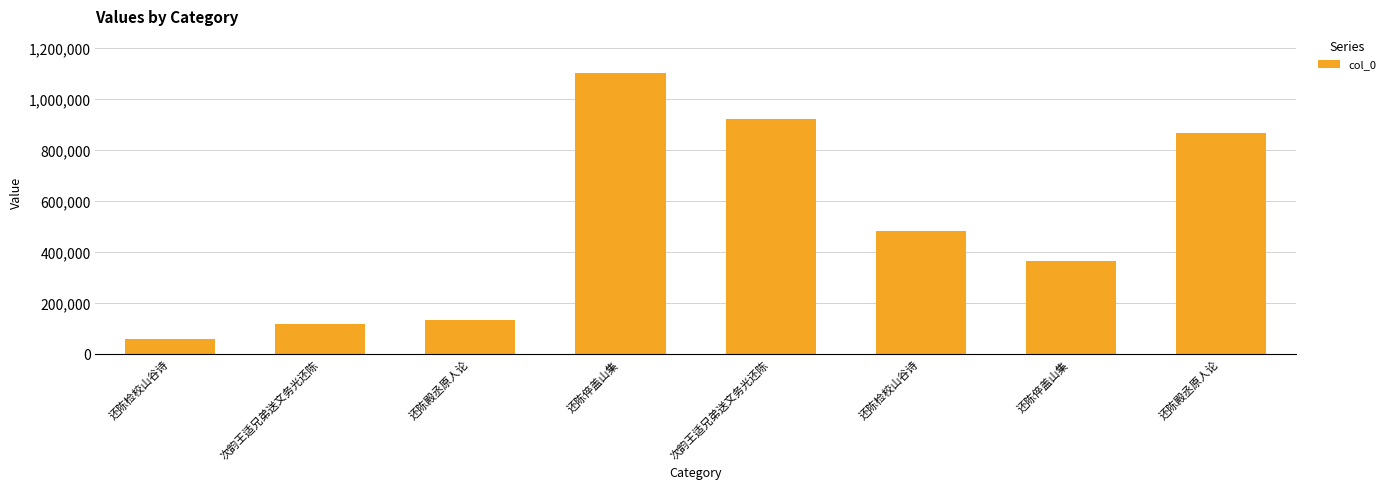

Reading left to right, transcribe all the data shown in this chart.

还陈检校山谷诗=62123	次韵王适兄弟送文务光还陈=117866	还陈殿丞原人论=134415	还陈倅盖山集=1101393	次韵王适兄弟送文务光还陈=924580	还陈检校山谷诗=483707	还陈倅盖山集=367690	还陈殿丞原人论=869477